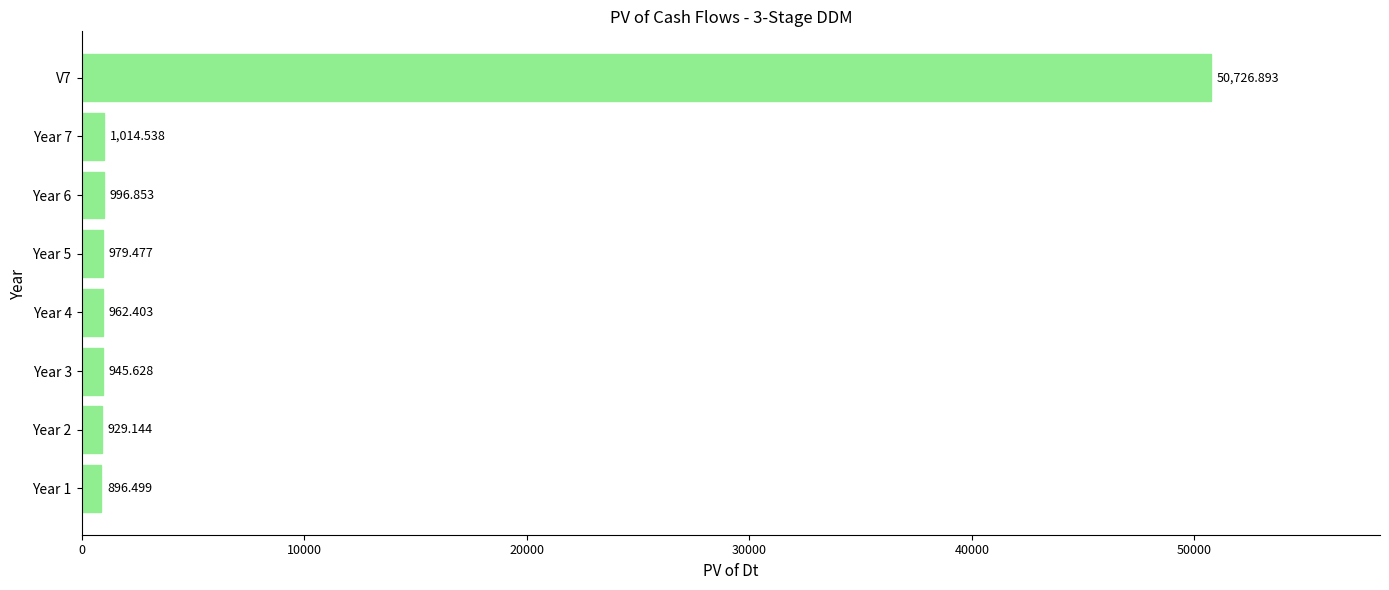

At which category does the chart reach its peak across all series?

V7